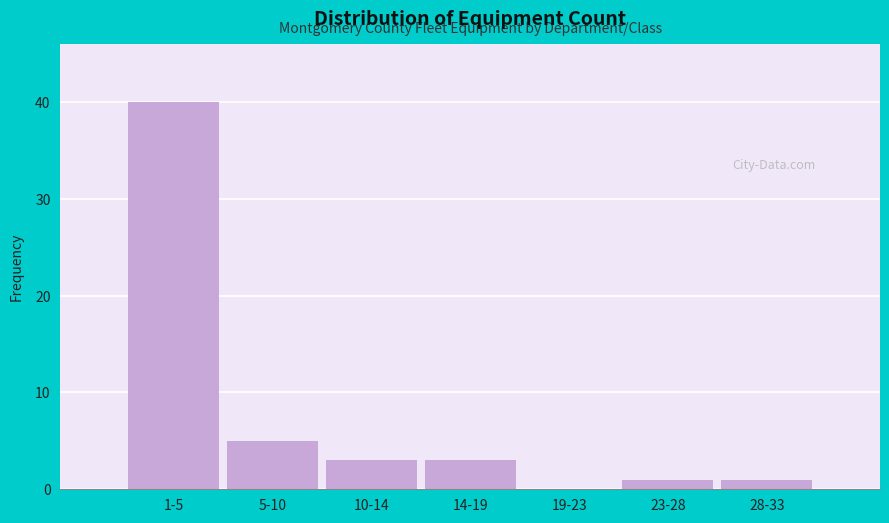

Reading left to right, list all the values displayed in this chart.

1-5=40	5-10=5	10-14=3	14-19=3	19-23=0	23-28=1	28-33=1